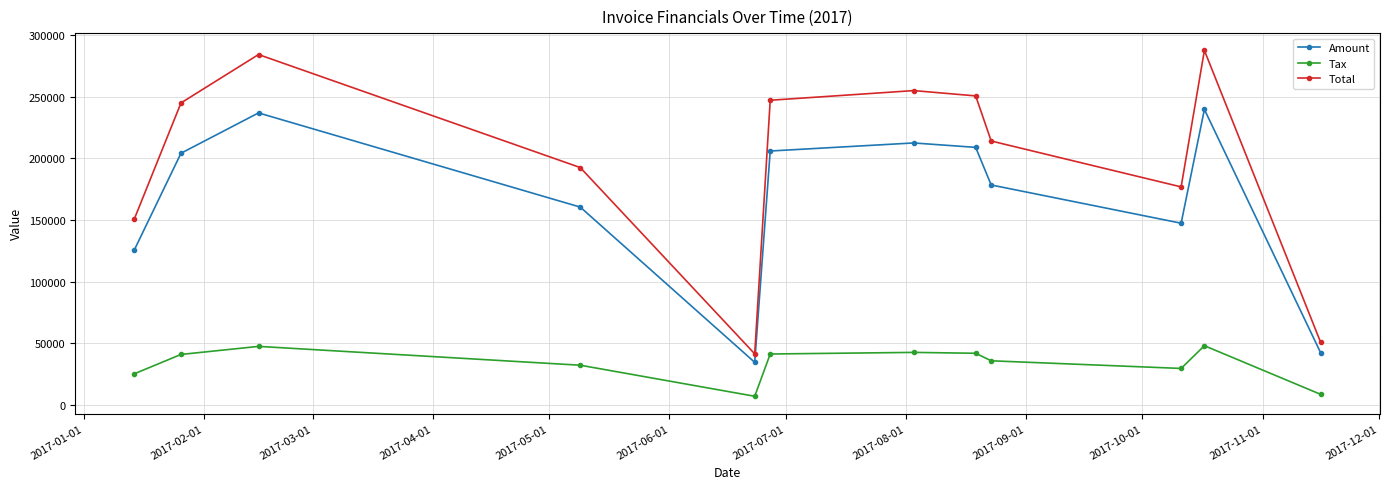

Is this an area chart (filled region under the line)?

No